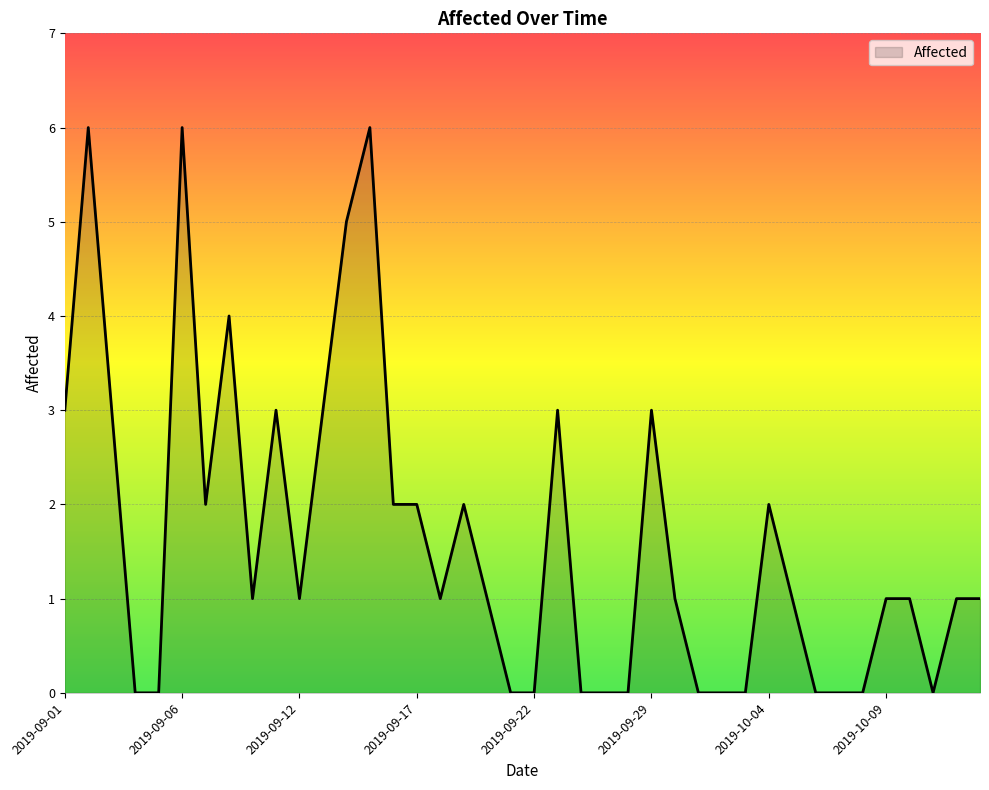

What is the greatest value displayed?

6